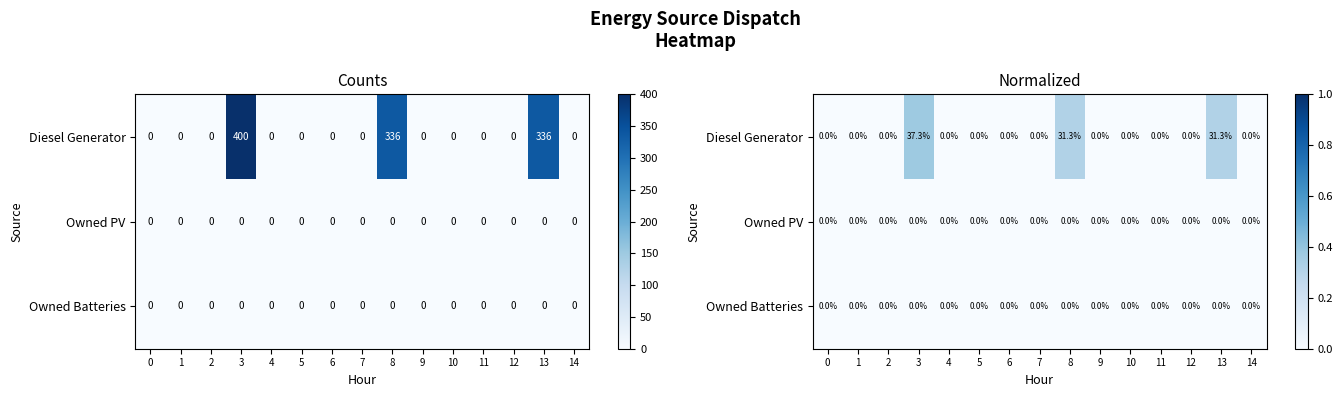

The value of Owned Batteries at 2 is 0.0. True or false?

True